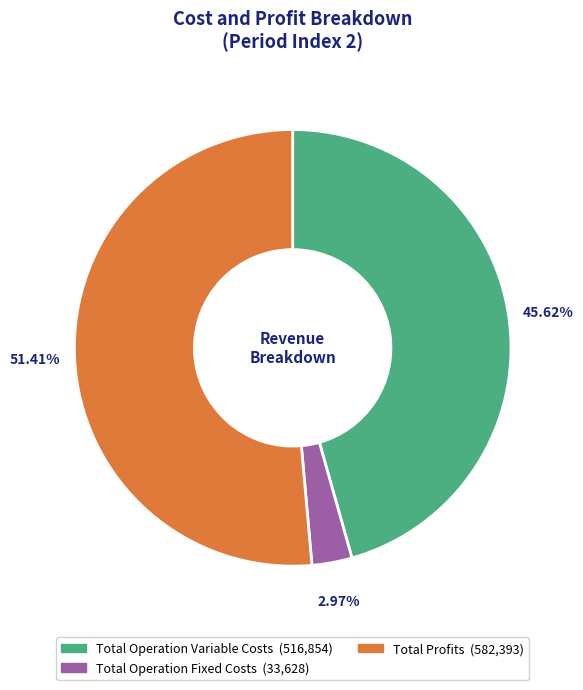

Is there any slice that represents more than half of the pie?

Yes